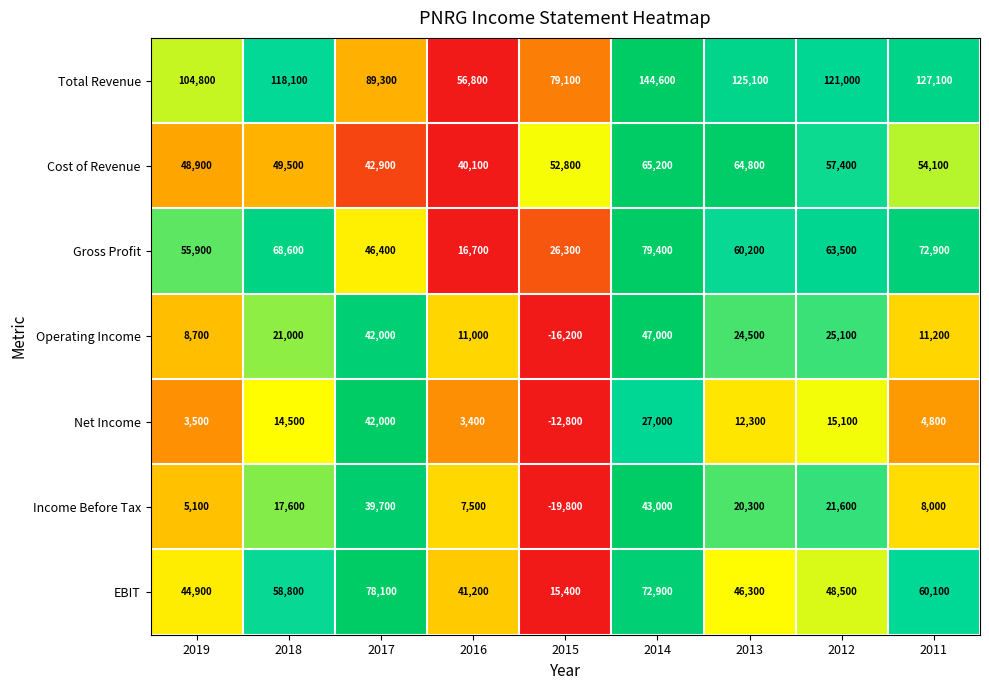

What is the difference between the Net Income values at 2017 and 2018?

27500